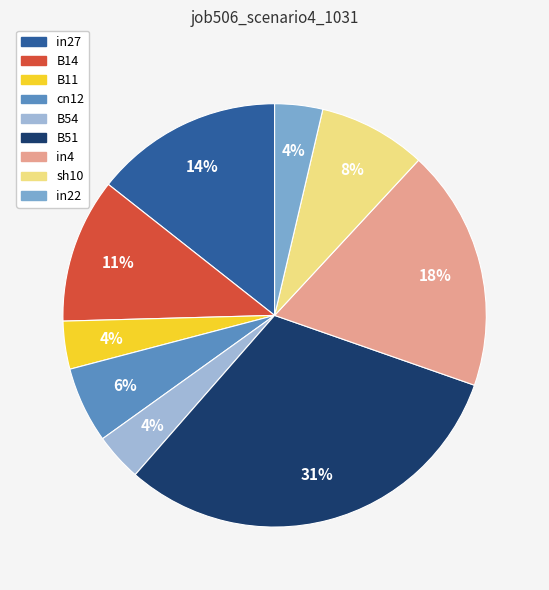

Which has a higher value, B51 or B14?

B51